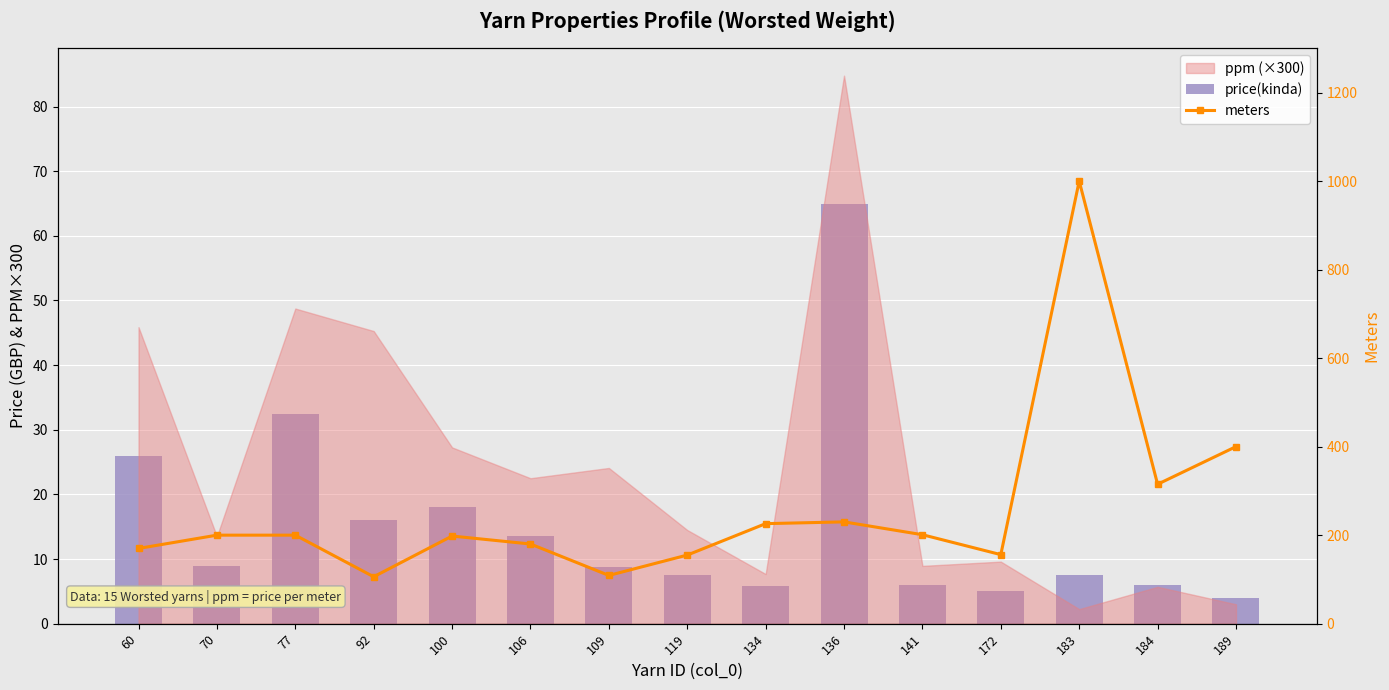

At 100, list the series in order from smallest to largest.

price(kinda), meters